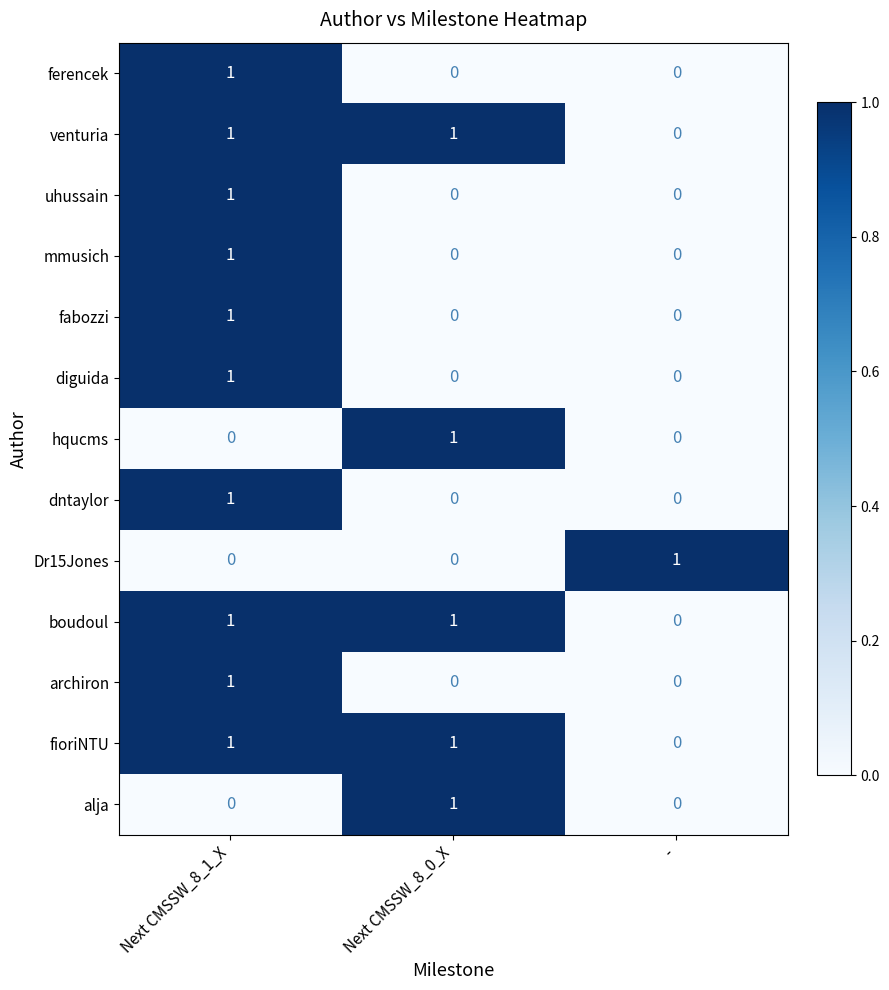

At which category is the sum across all series the highest?

Next CMSSW_8_1_X